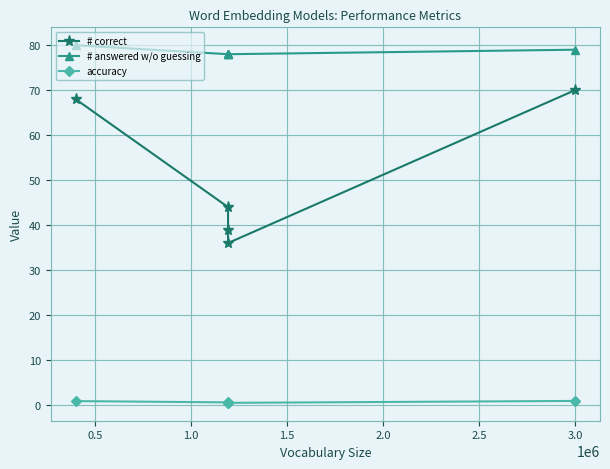

How many interior local valleys does the accuracy series have?

1